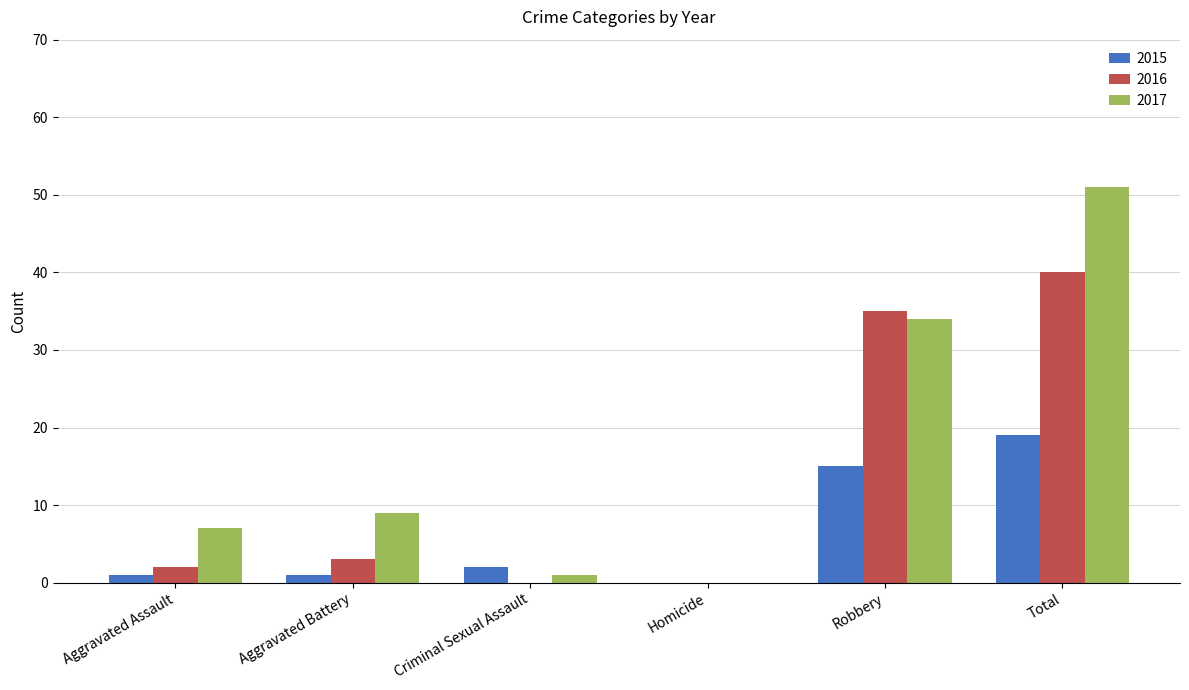

Is the value of 2015 at Robbery greater than the value of 2017 at Homicide?

Yes